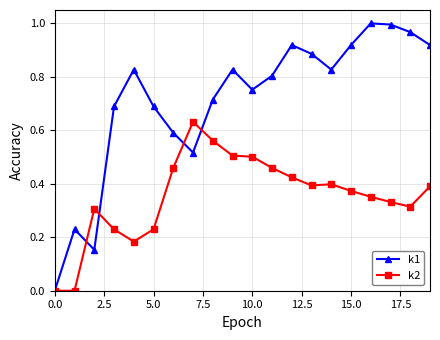

Which series has the largest total across all categories?

k1